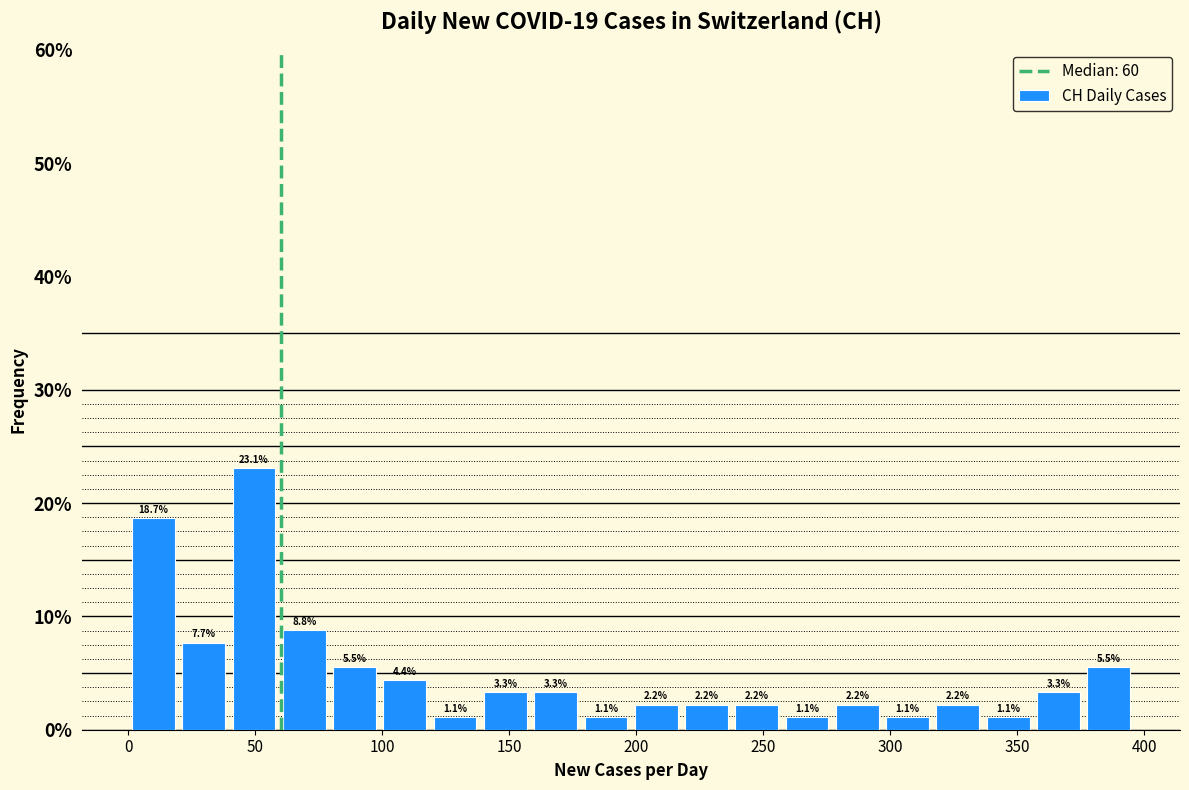

Around what value on the x-axis is the tallest bar? Give the approximate position of its centre, as read against the axis.

50